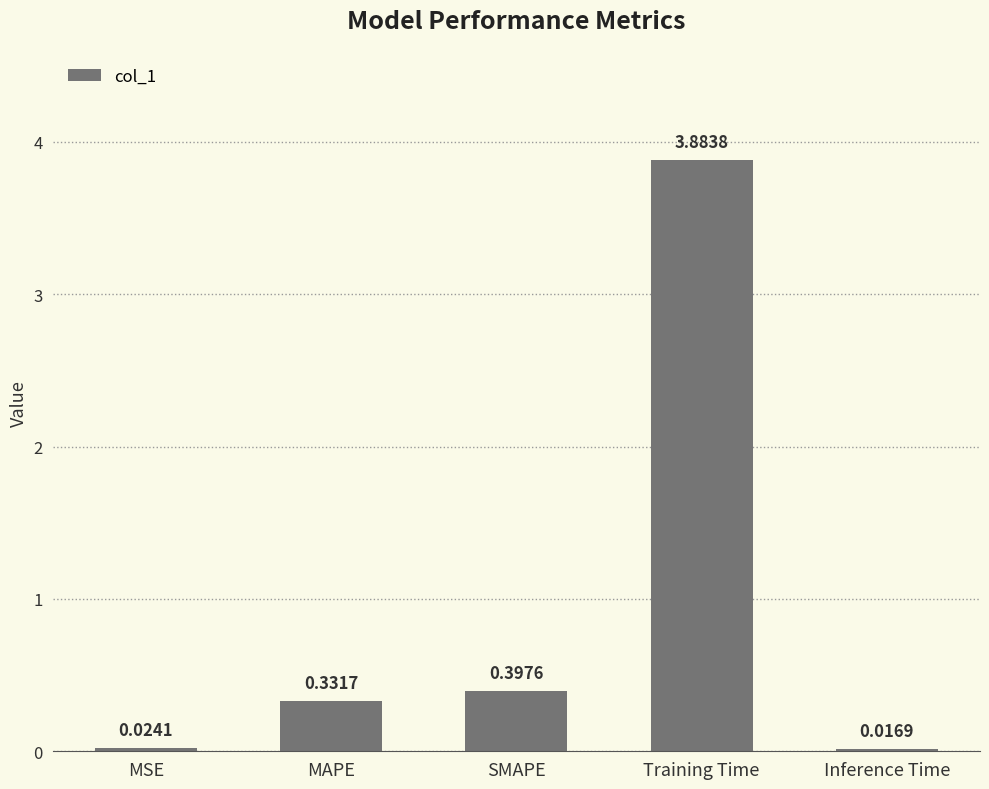

Is it true that the value at Training Time is 1.4?

False